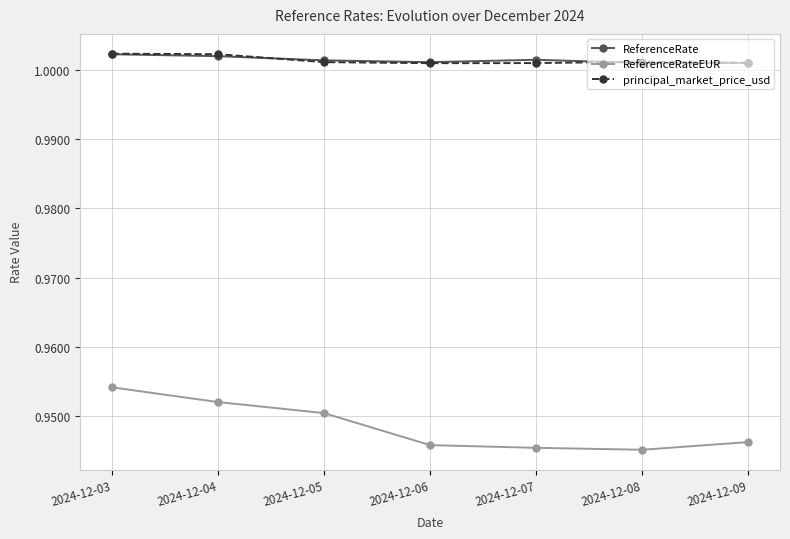

How many principal_market_price_usd values are between 1 and 2?

7